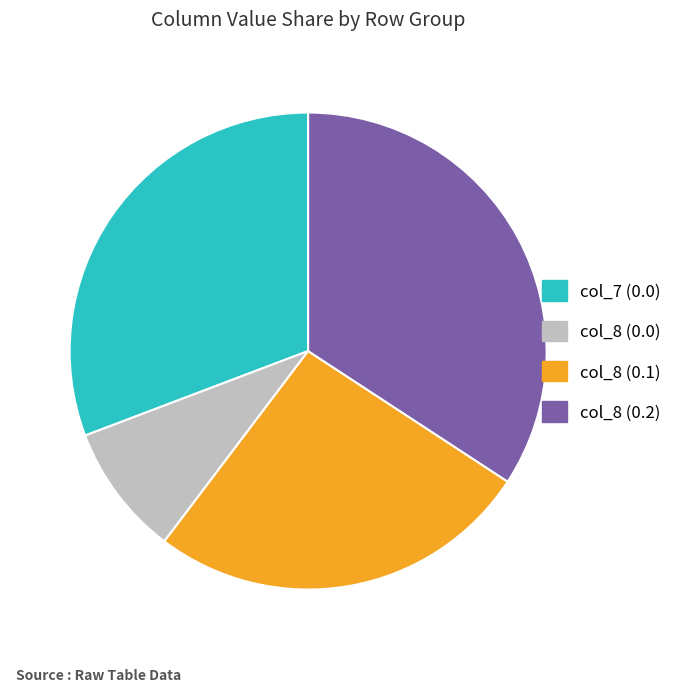

Which slice is the largest?

col_8 (0.2)